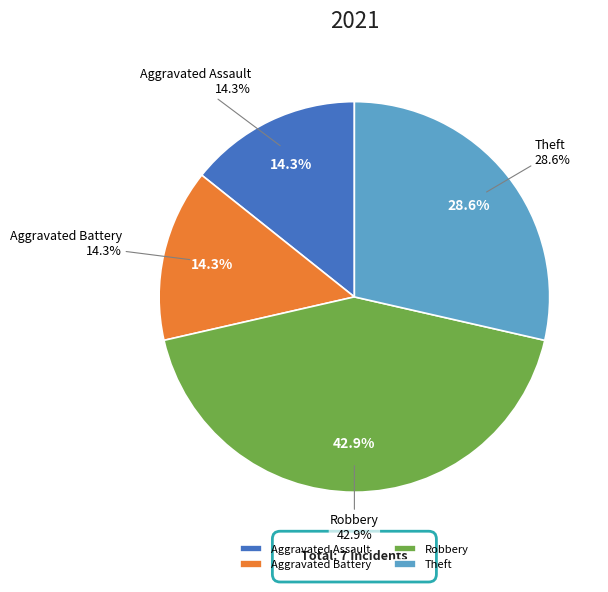

What is the change in value from Robbery to Theft?

-1